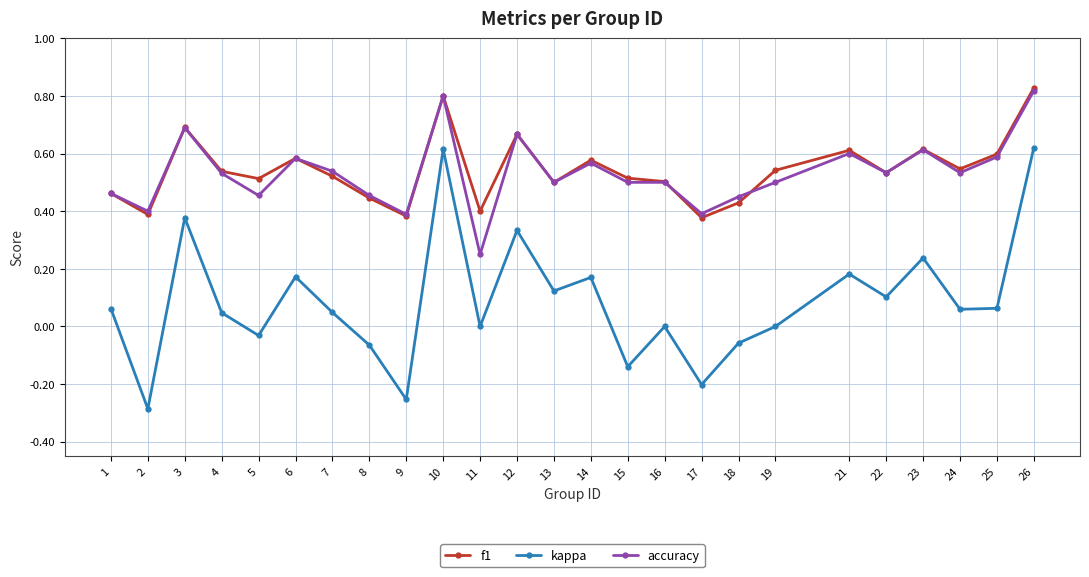

Between 2 and 15, which series saw the biggest shift?

kappa